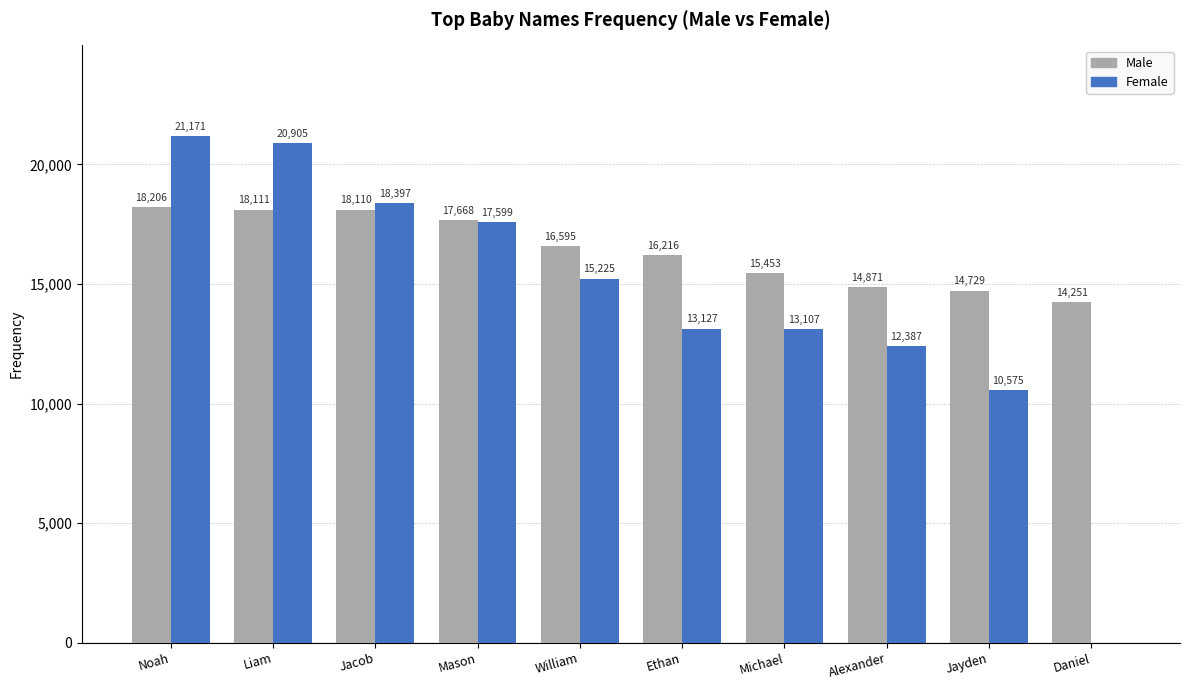

What is the sum of the Male values at Daniel and Jacob?

32361